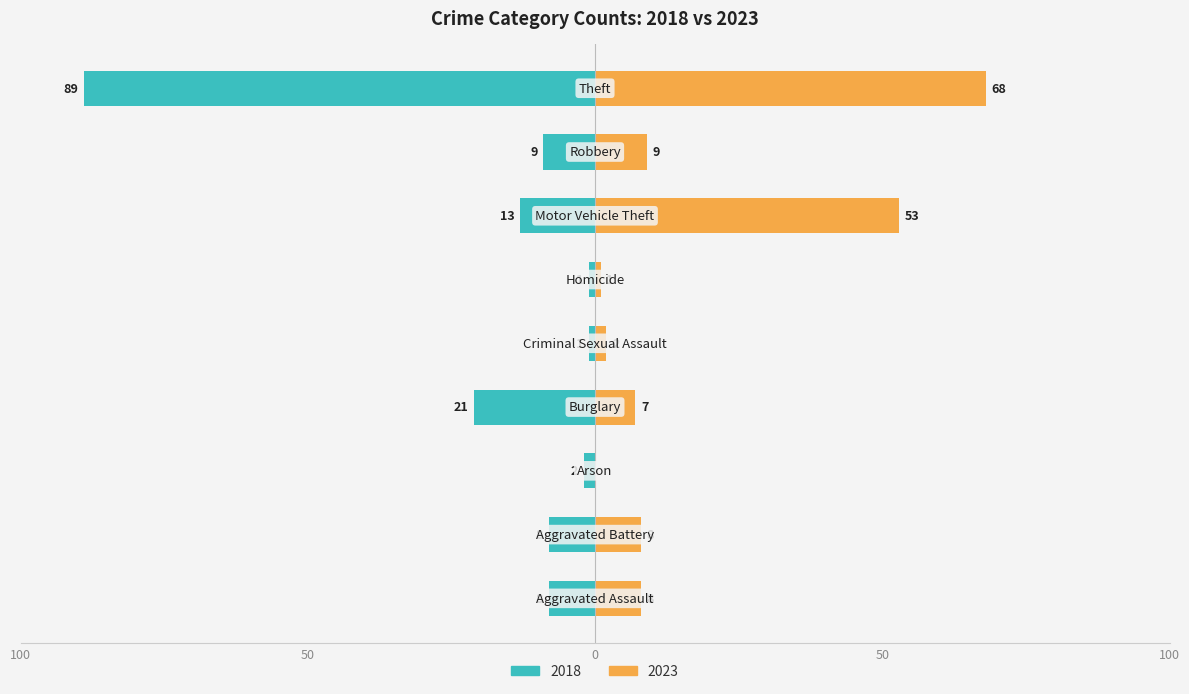

What is the label of the 9th bar from the left?

Theft